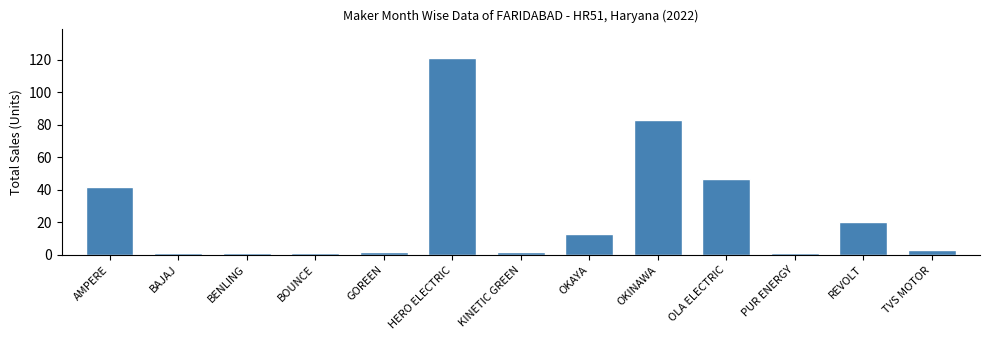

Reading left to right, extract all data points from this chart.

AMPERE=42	BAJAJ=1	BENLING=1	BOUNCE=1	GOREEN=2	HERO ELECTRIC=121	KINETIC GREEN=2	OKAYA=13	OKINAWA=83	OLA ELECTRIC=47	PUR ENERGY=1	REVOLT=20	TVS MOTOR=3